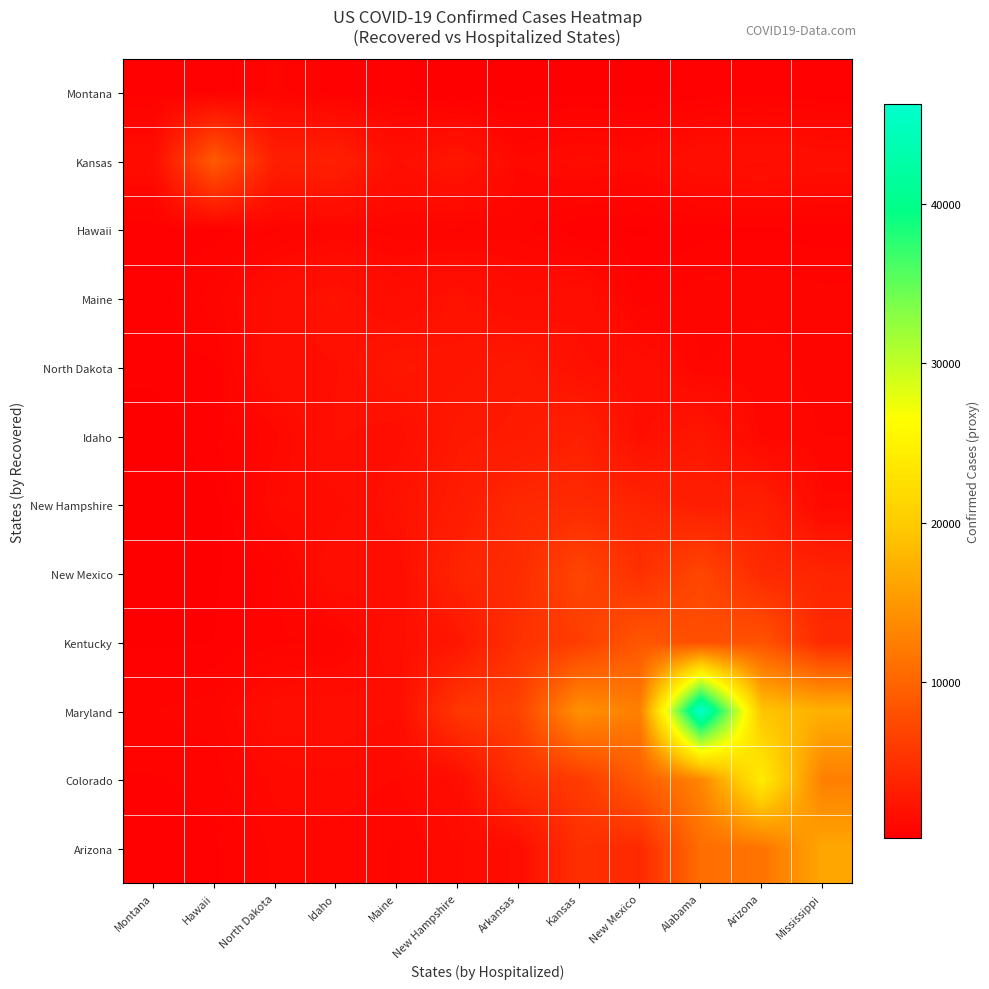

What is the greatest value displayed?

46313.0